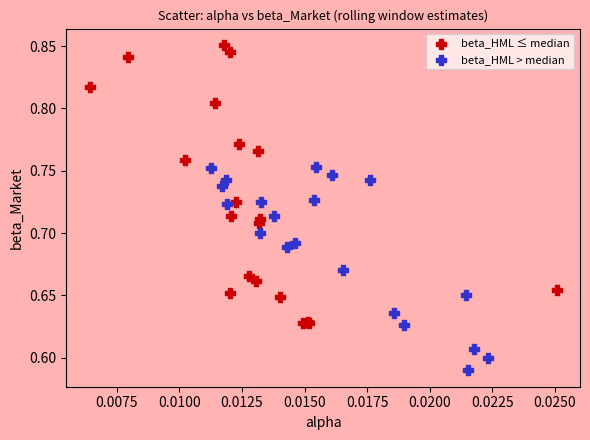

Which series has the widest spread of Y values?

beta_HML ≤ median